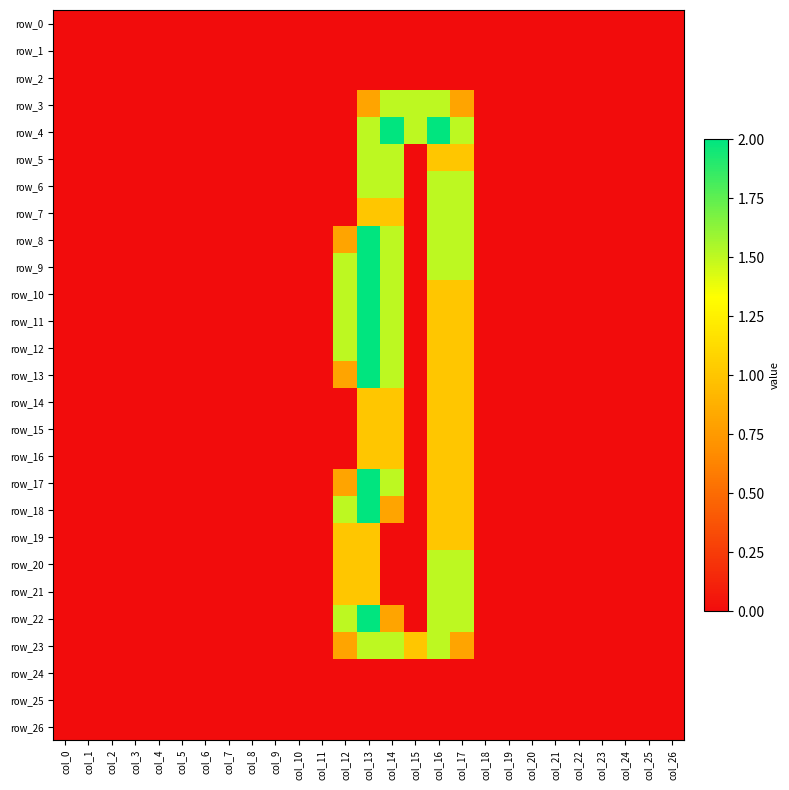

The value of row_1 at col_25 is 0.0. True or false?

True